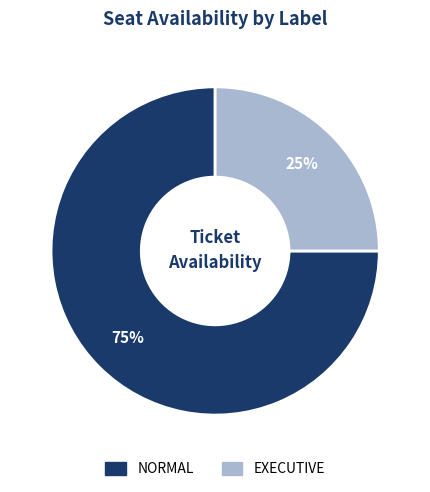

Which category has the biggest portion of the pie?

NORMAL